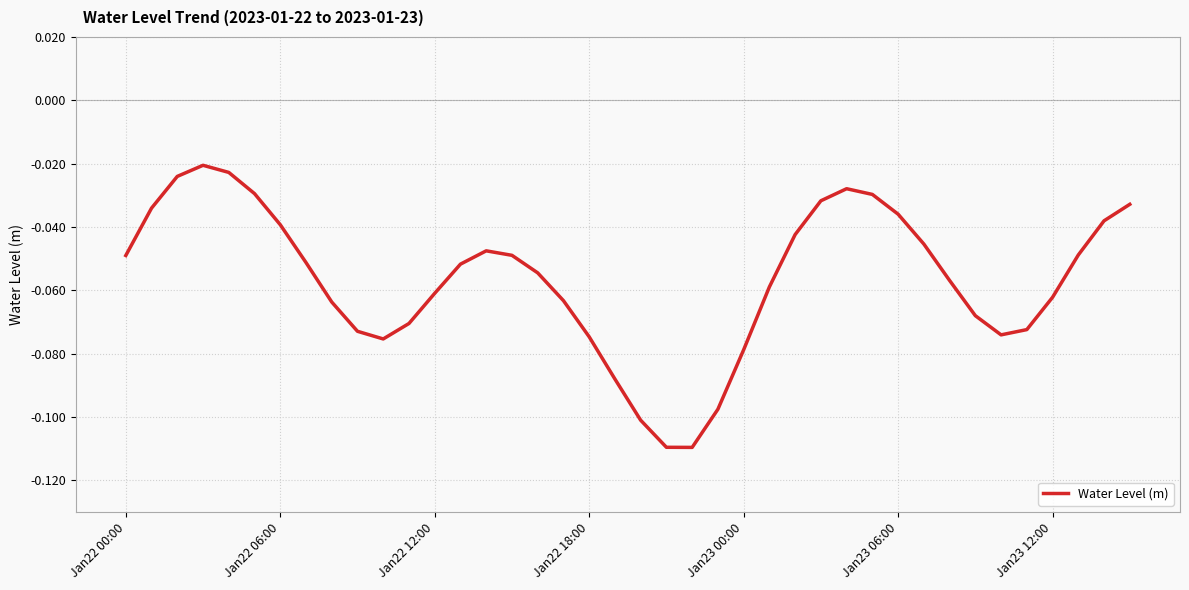

True or false: the data has more than 1 interior local peaks.

True